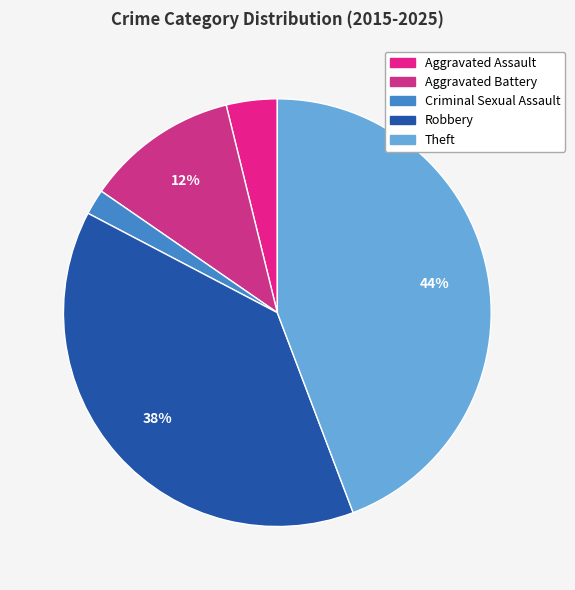

Count the number of slices in the pie.

5